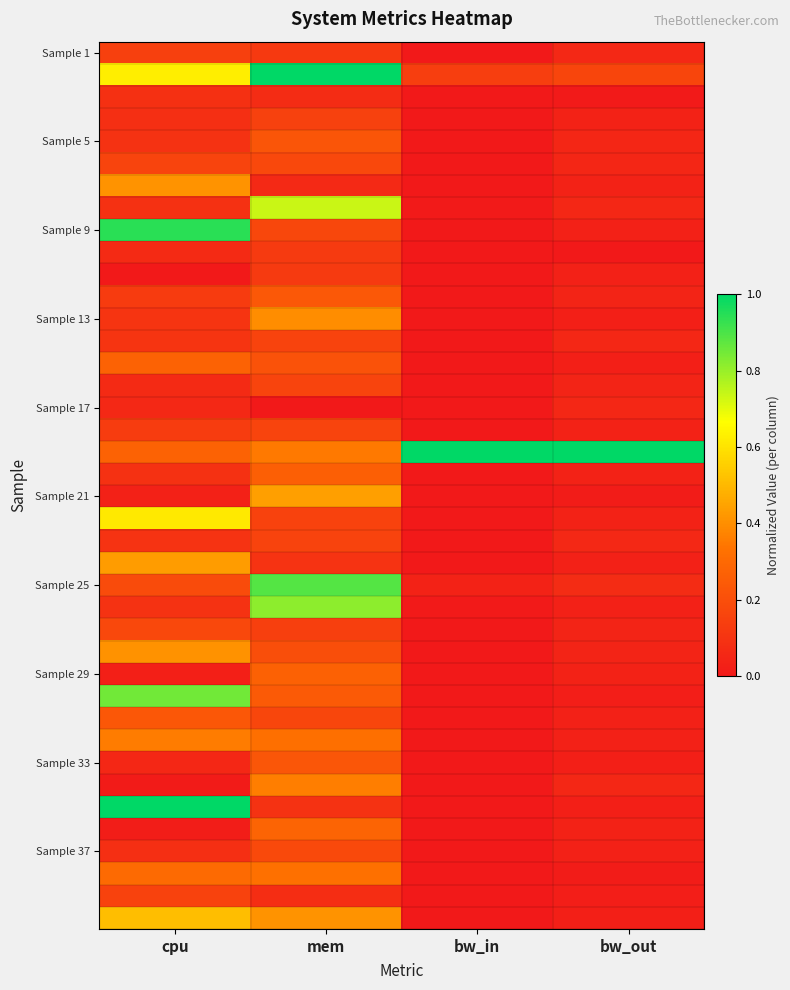

What is the maximum value shown in the chart?

1.0